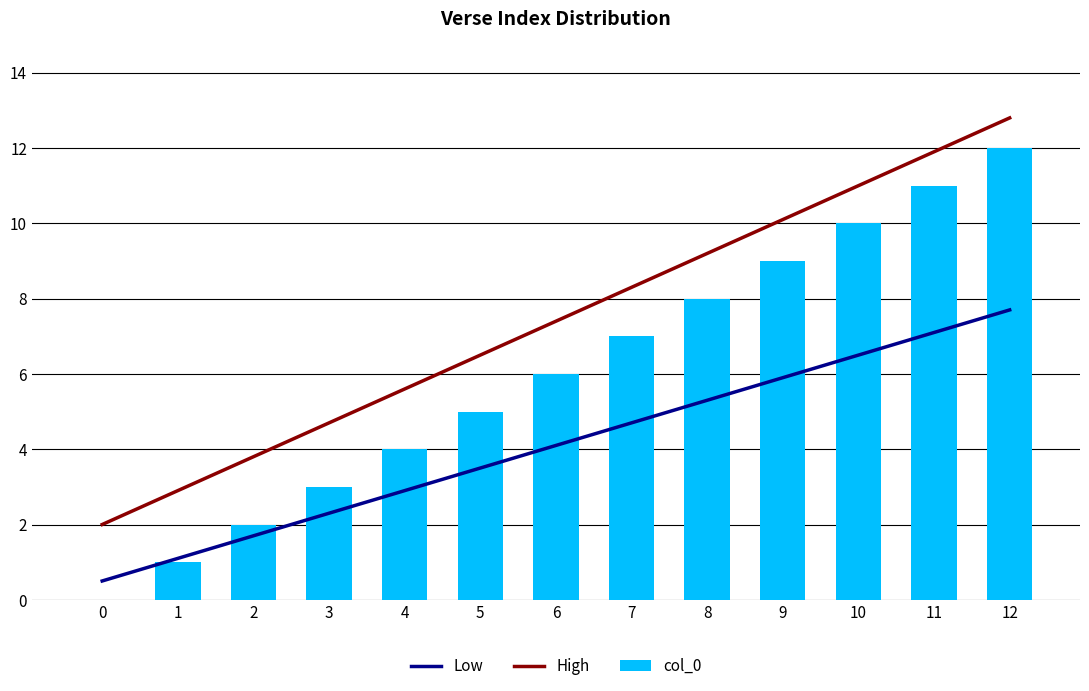

What is the difference between the maximum and minimum values in the Low series?

7.2